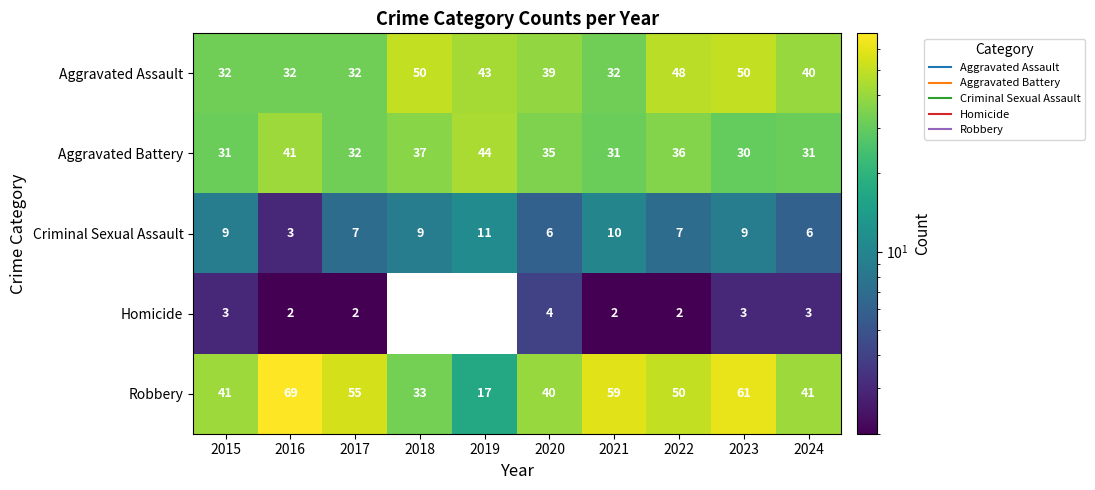

The value of Homicide at 2024 is 3. True or false?

True